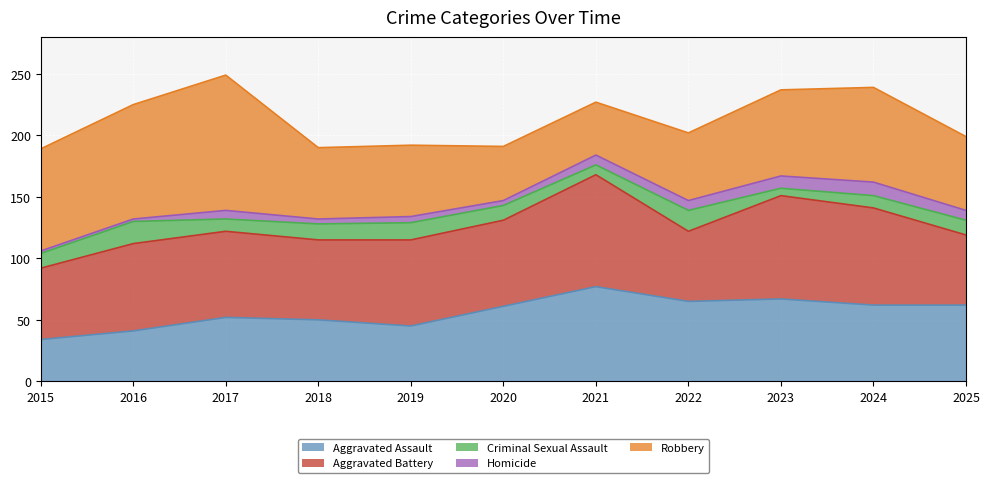

Which series has the largest total across all categories?

Aggravated Battery